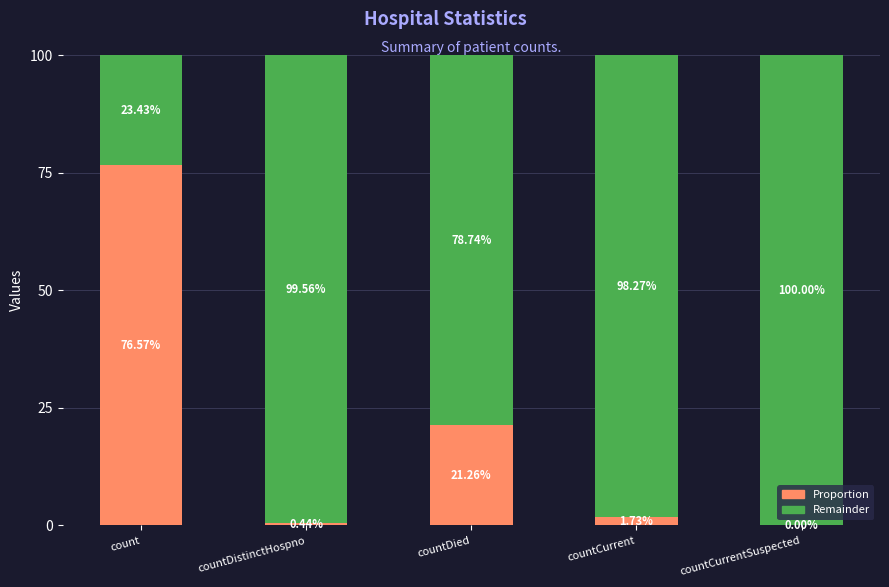

What is the sum of all Proportion values?

100.0